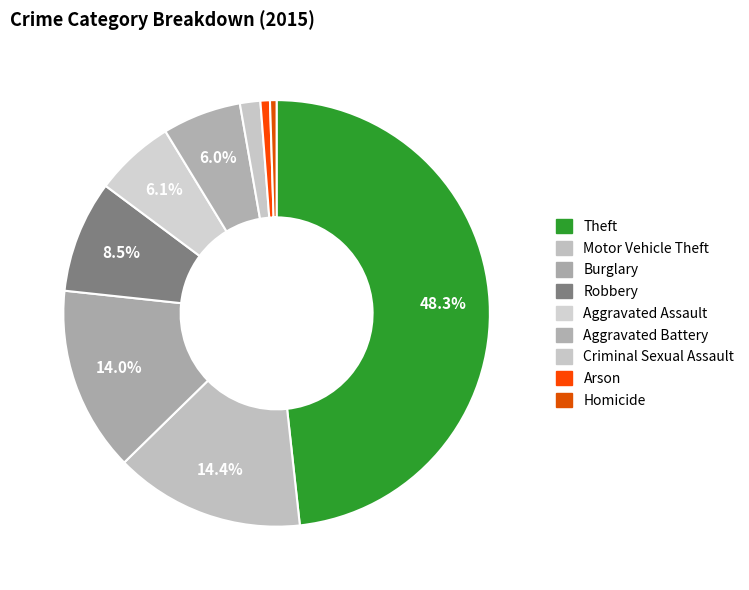

The Theft slice represents 62% of the pie. True or false?

False